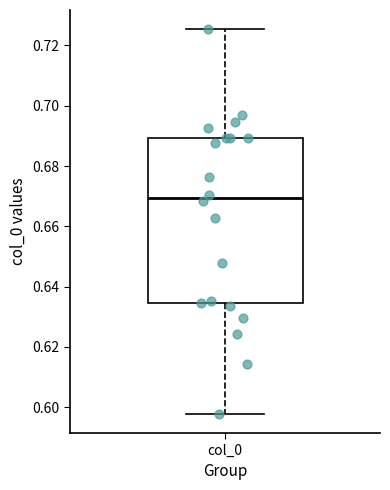

Where is the lower edge of the box for col_0 on the y-axis? The values are not printed on the chart, so give them approximately, as read against the axis.

0.634